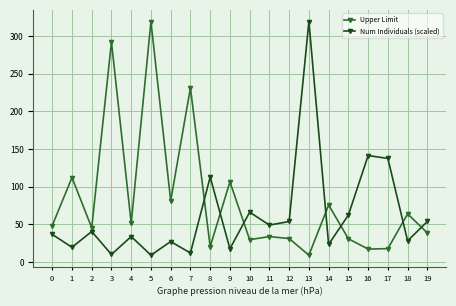

Where is Num Individuals (scaled) nearest to the value 164?

16